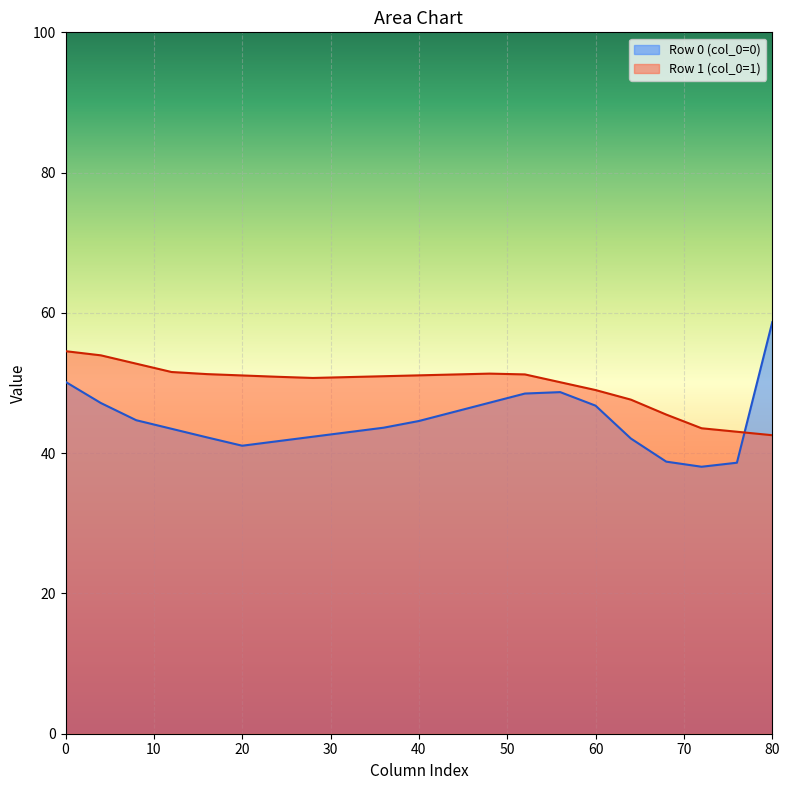

True or false: Row 1 (col_0=1) has a value of 62.7 at 80.

False